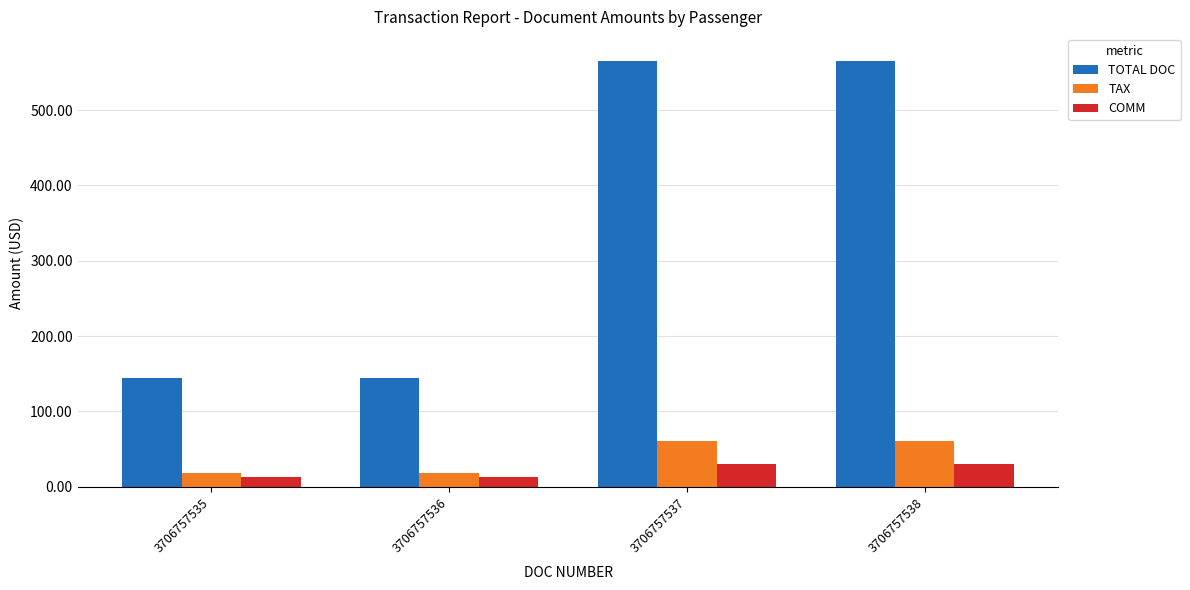

At how many categories does at least one series exceed 256?

2